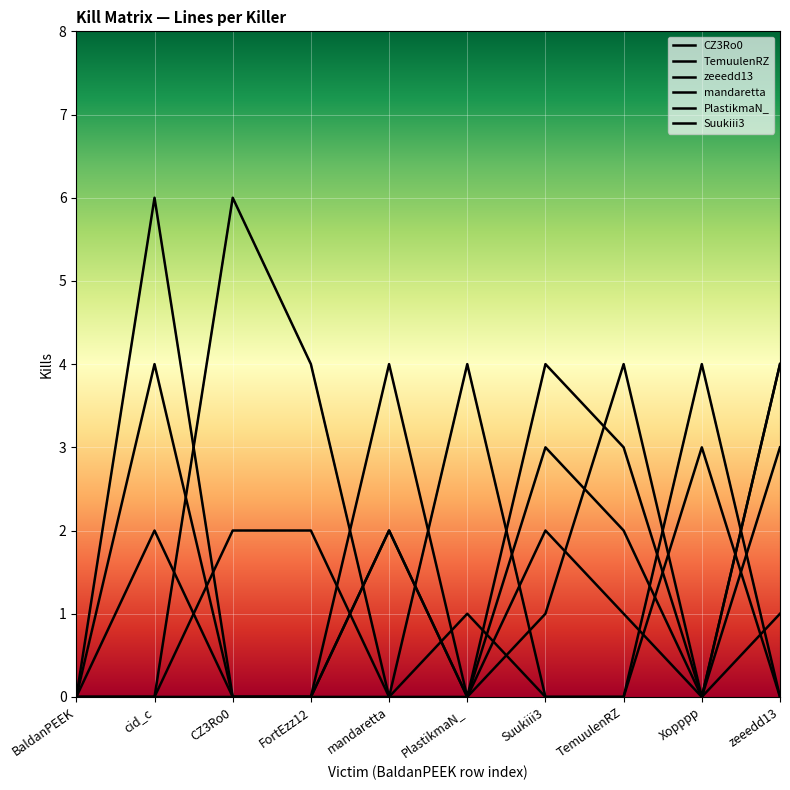

Count the number of data series in this chart.

6